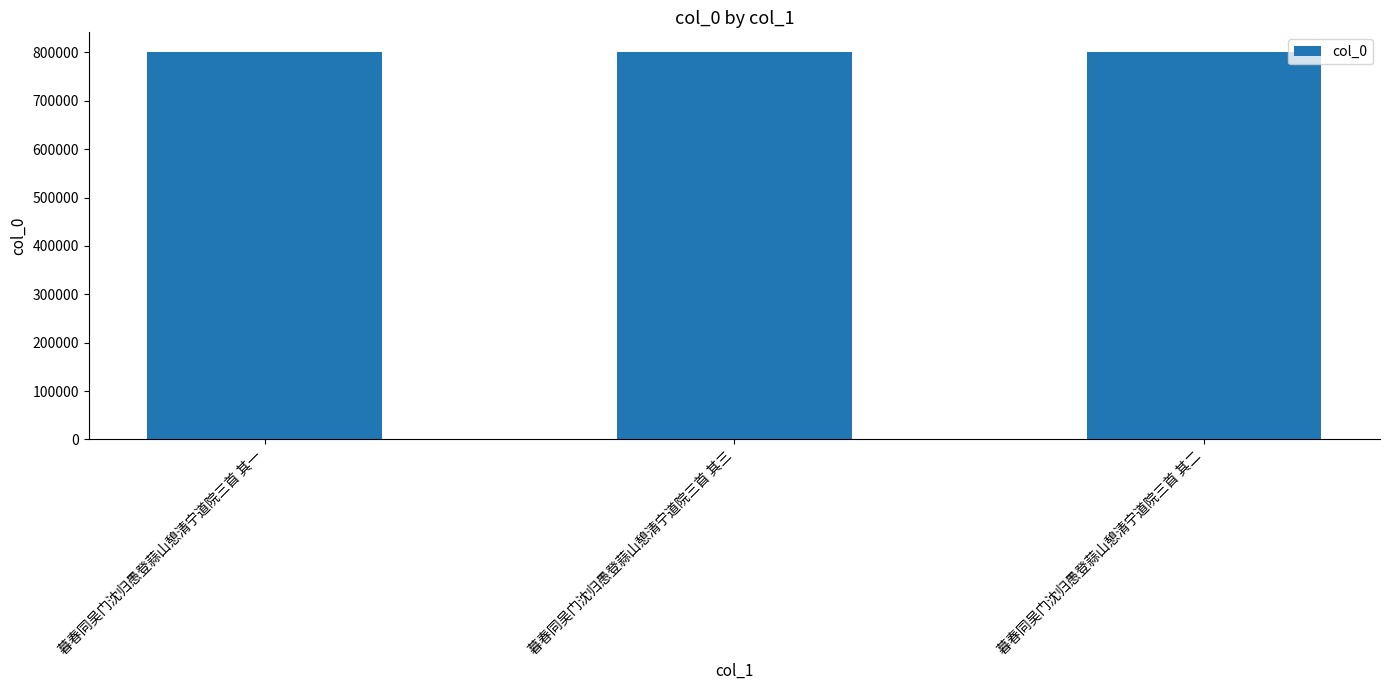

What is the minimum value shown in the chart?

801493